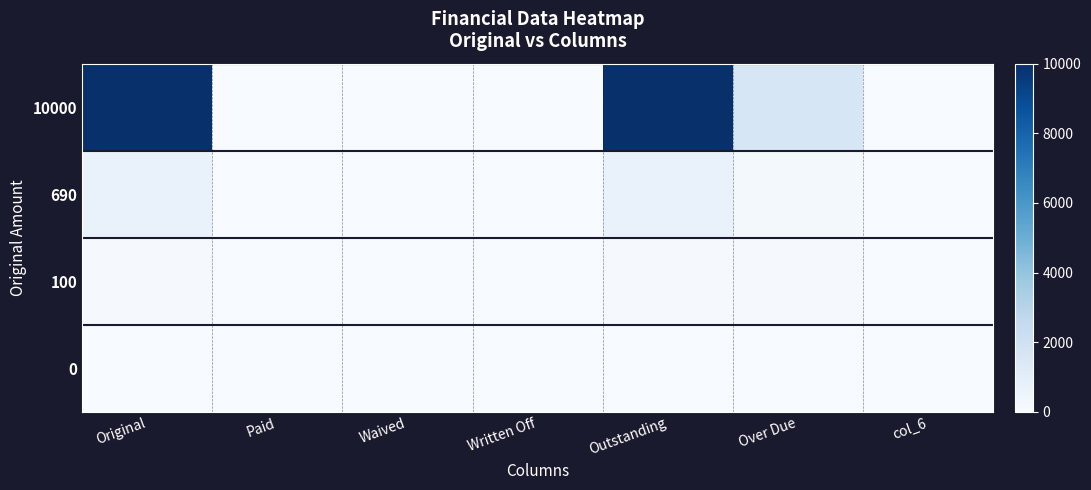

Reading right to left, list all the values displayed in this chart.

10000: col_6=0.0	Over Due=1576.0	Outstanding=10000.0	Written Off=0.0	Waived=0.0	Paid=0.0	Original=10000.0
690: col_6=0.0	Over Due=201.0	Outstanding=690.0	Written Off=0.0	Waived=0.0	Paid=0.0	Original=690.0
100: col_6=0.0	Over Due=100.0	Outstanding=100.0	Written Off=0.0	Waived=0.0	Paid=0.0	Original=100.0
0: col_6=0.0	Over Due=0.0	Outstanding=0.0	Written Off=0.0	Waived=0.0	Paid=0.0	Original=0.0